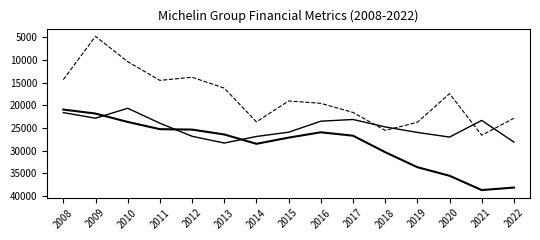

How many lines are shown in the chart?

3